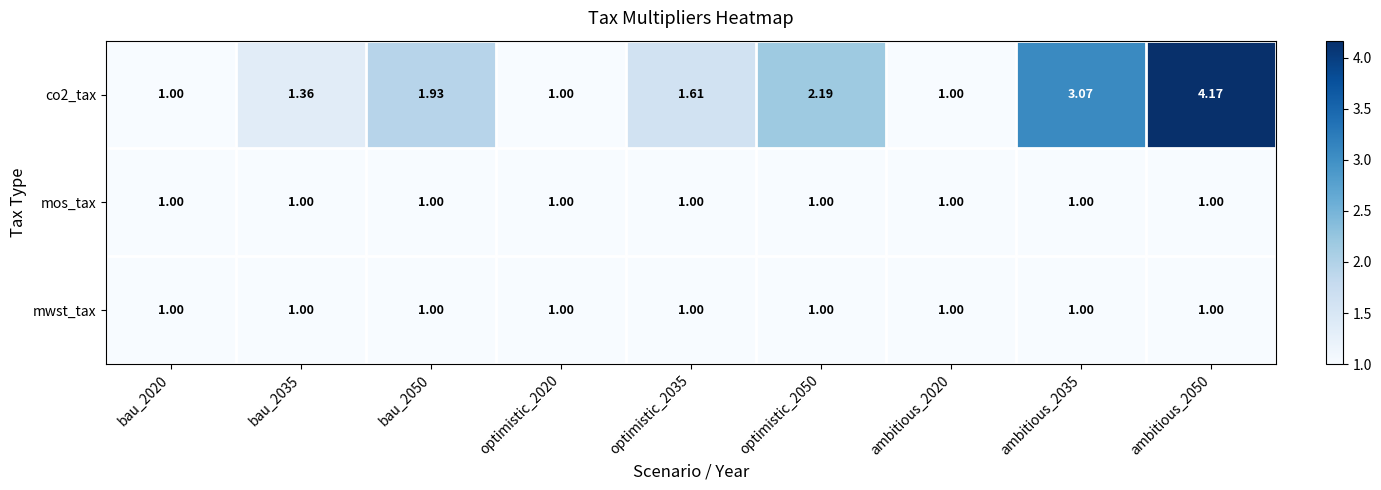

At bau_2020, list the series in order from largest to smallest.

co2_tax, mos_tax, mwst_tax